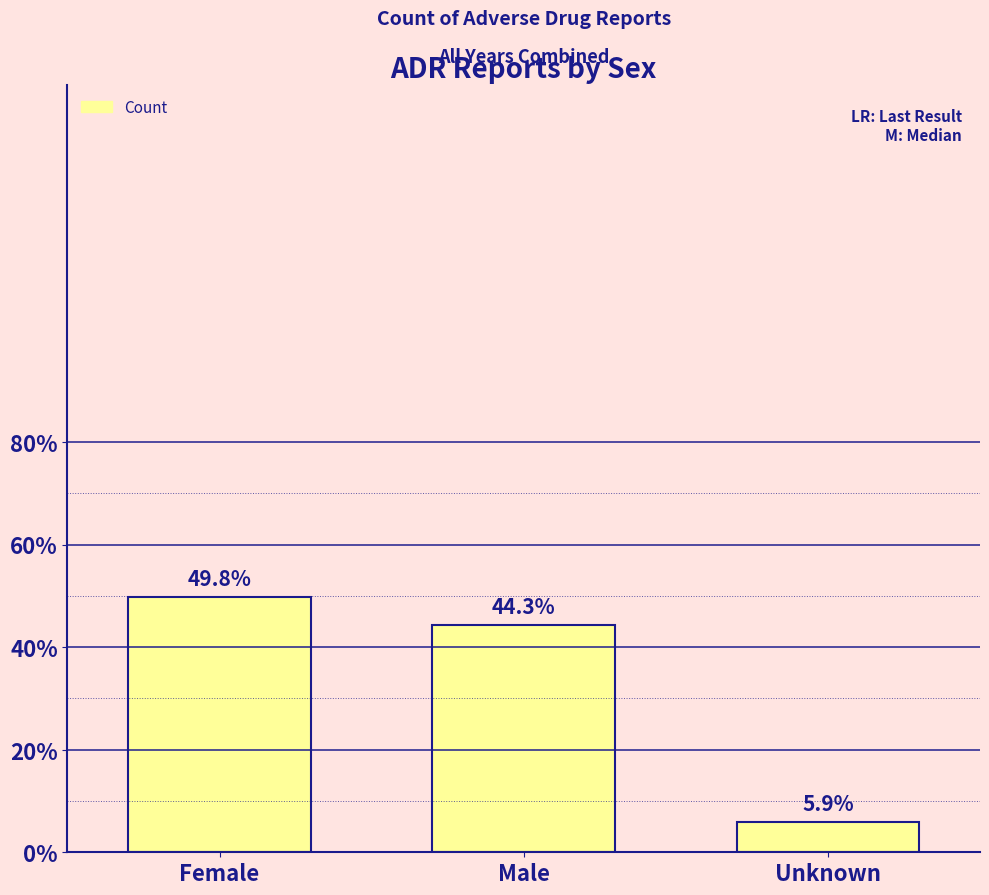

What position from the left is Female?

1